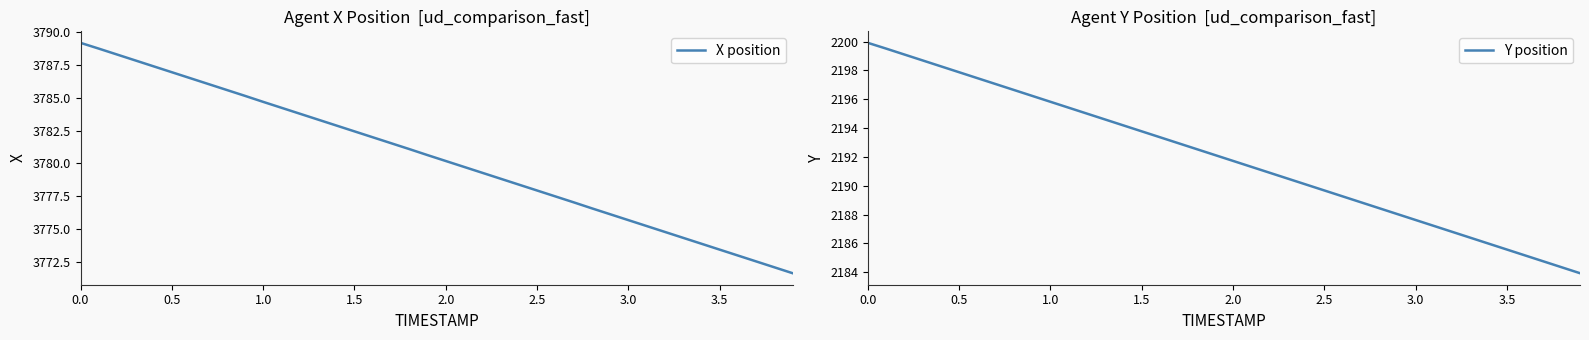

What is the highest value of the X position series?

3789.2